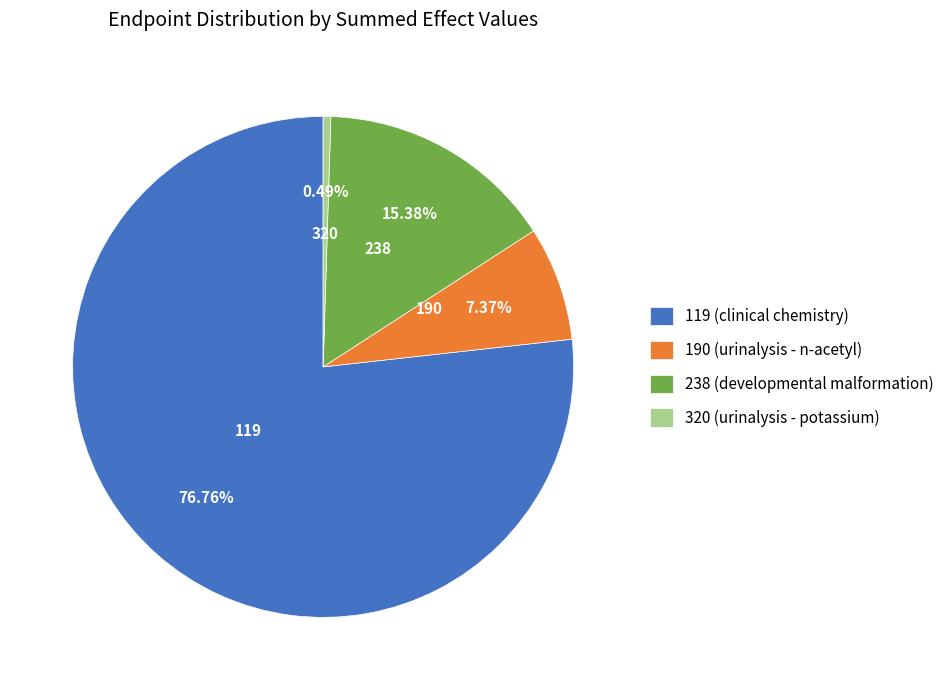

Is there any slice that represents more than half of the pie?

Yes